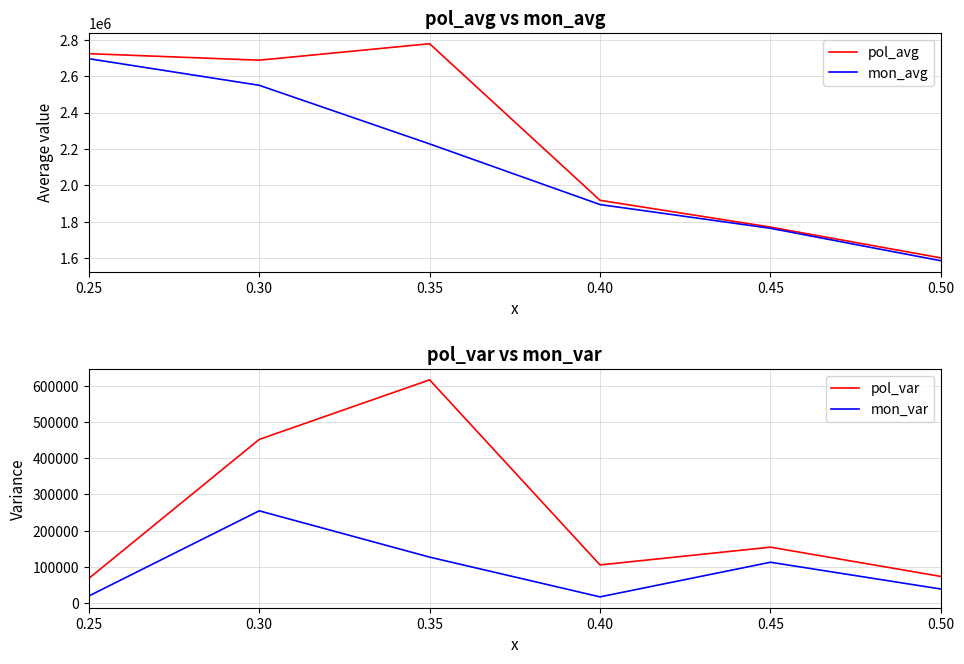

Is it true that mon_var equals 228016.9 at 0.35?

False